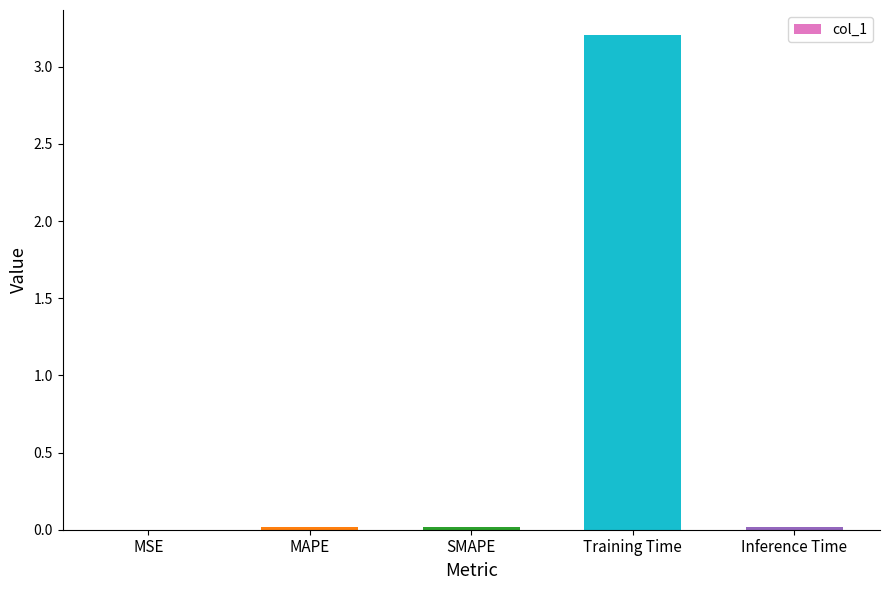

Between Training Time and MAPE, which is larger?

Training Time